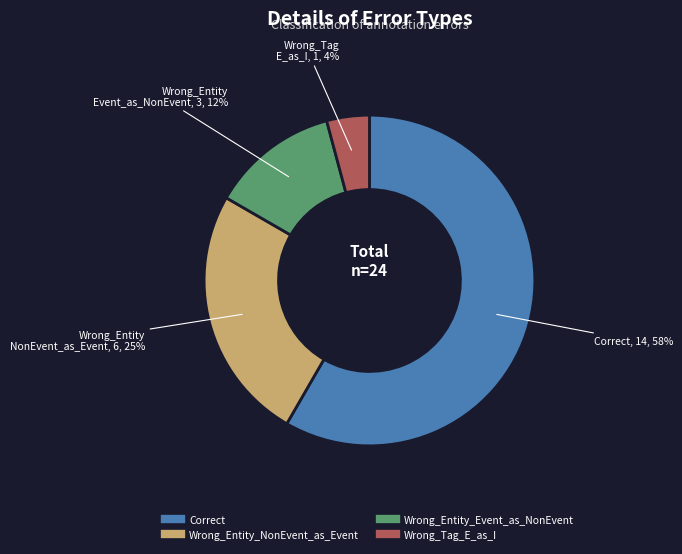

Does Wrong_Entity_Event_as_NonEvent represent more than half of the total?

No